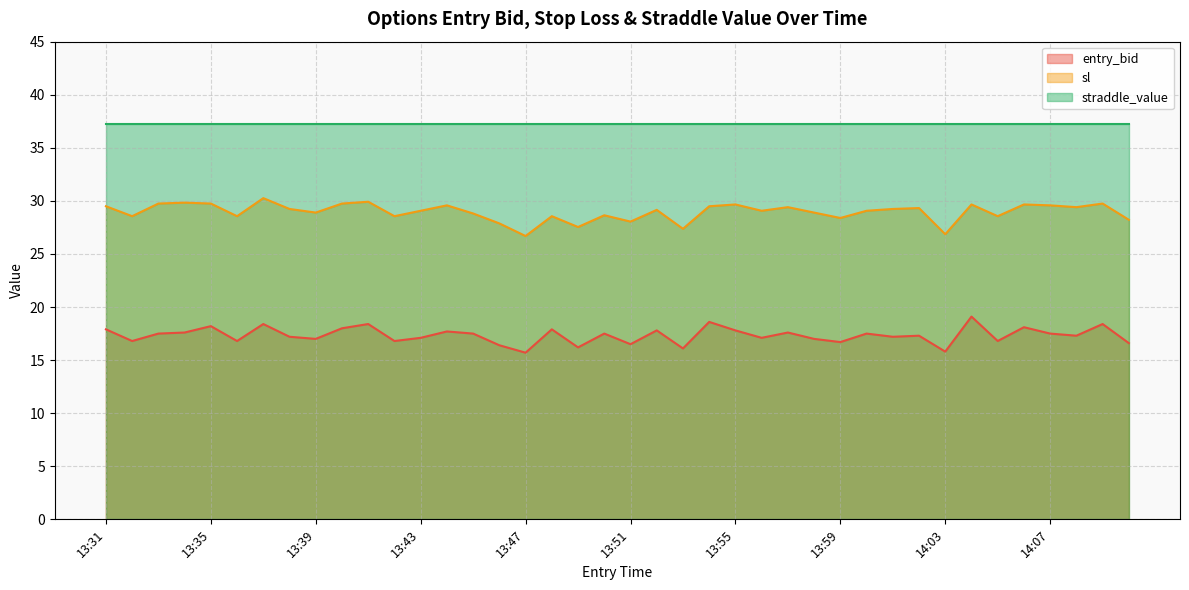

What are all the series names shown in the legend?

entry_bid, sl, straddle_value